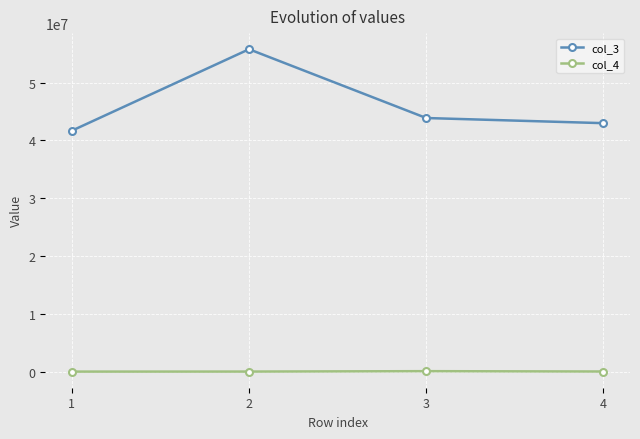

In col_3, how many points are higher than both neighbors (excluding endpoints)?

1